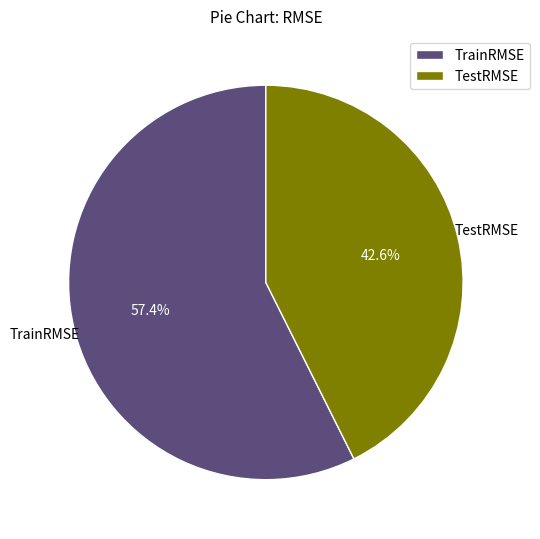

How many segments does this pie chart have?

2